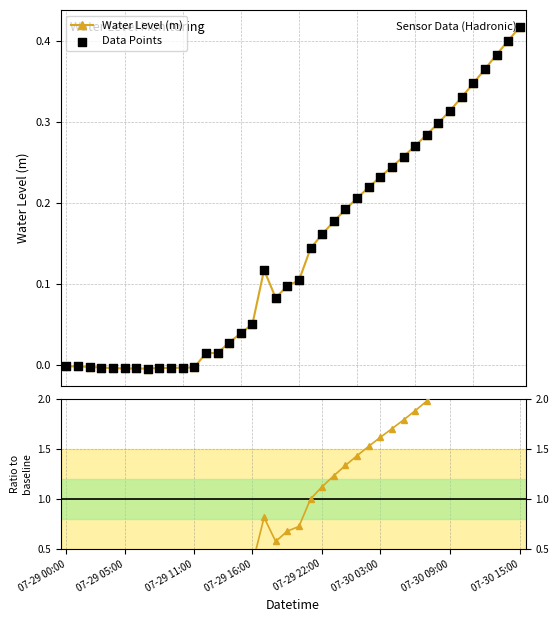

Which series contains the lowest Y value?

Ratio